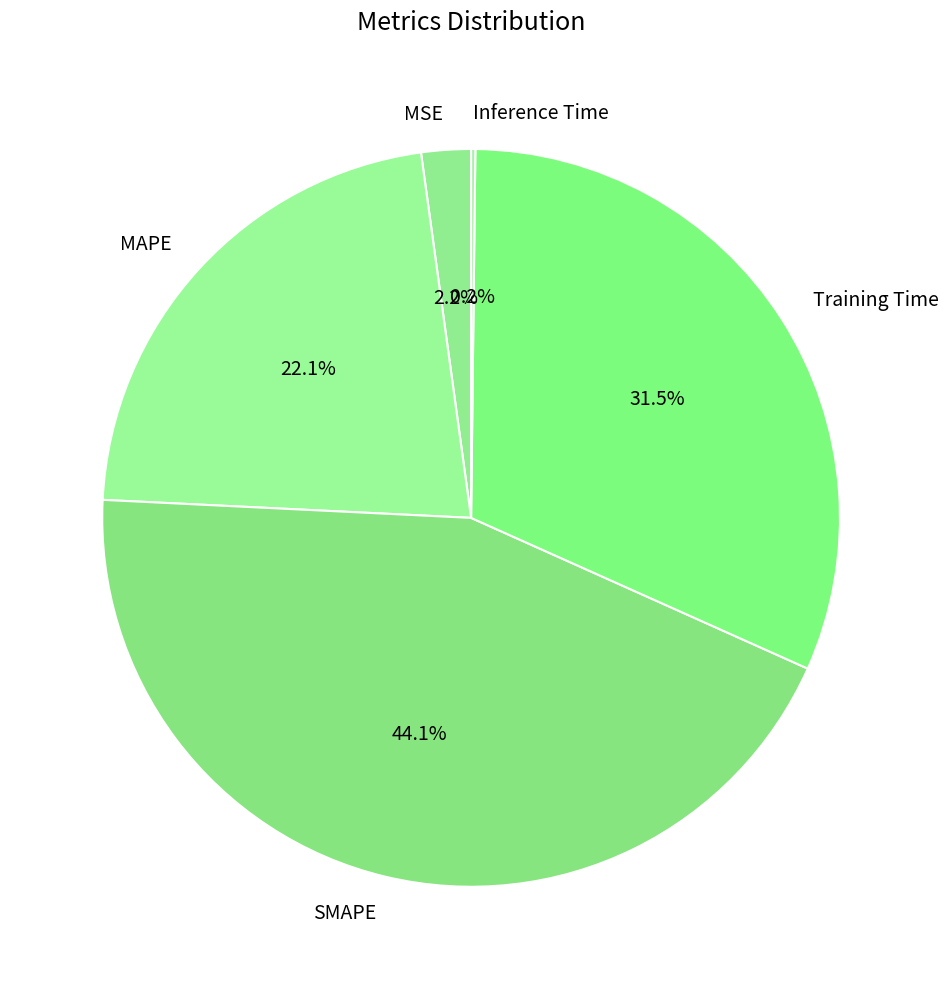

What percentage is NOT represented by MSE?

97.8%